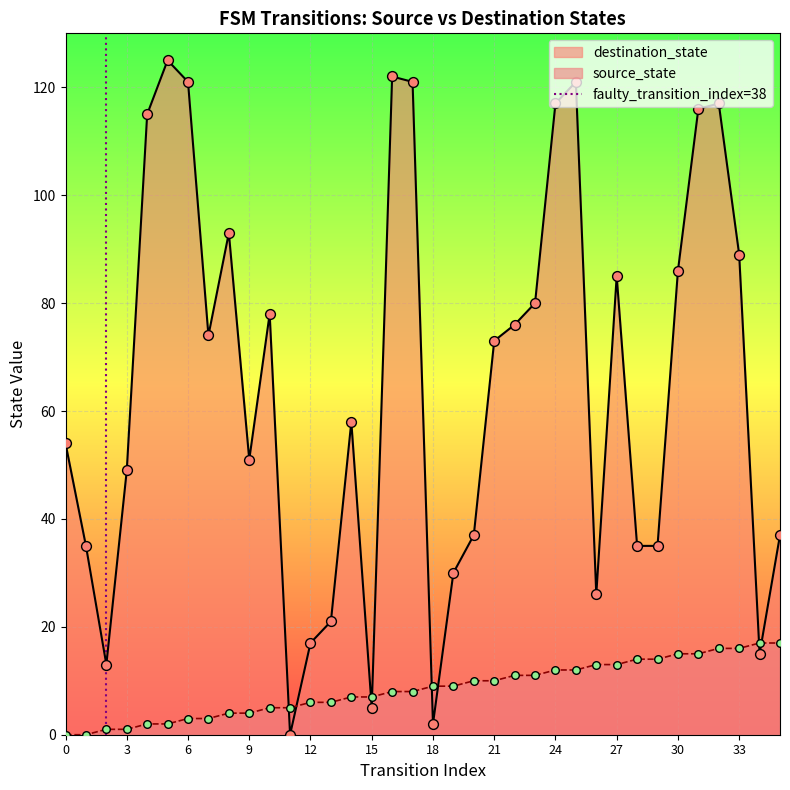

What is the highest value of the source_state series?

17